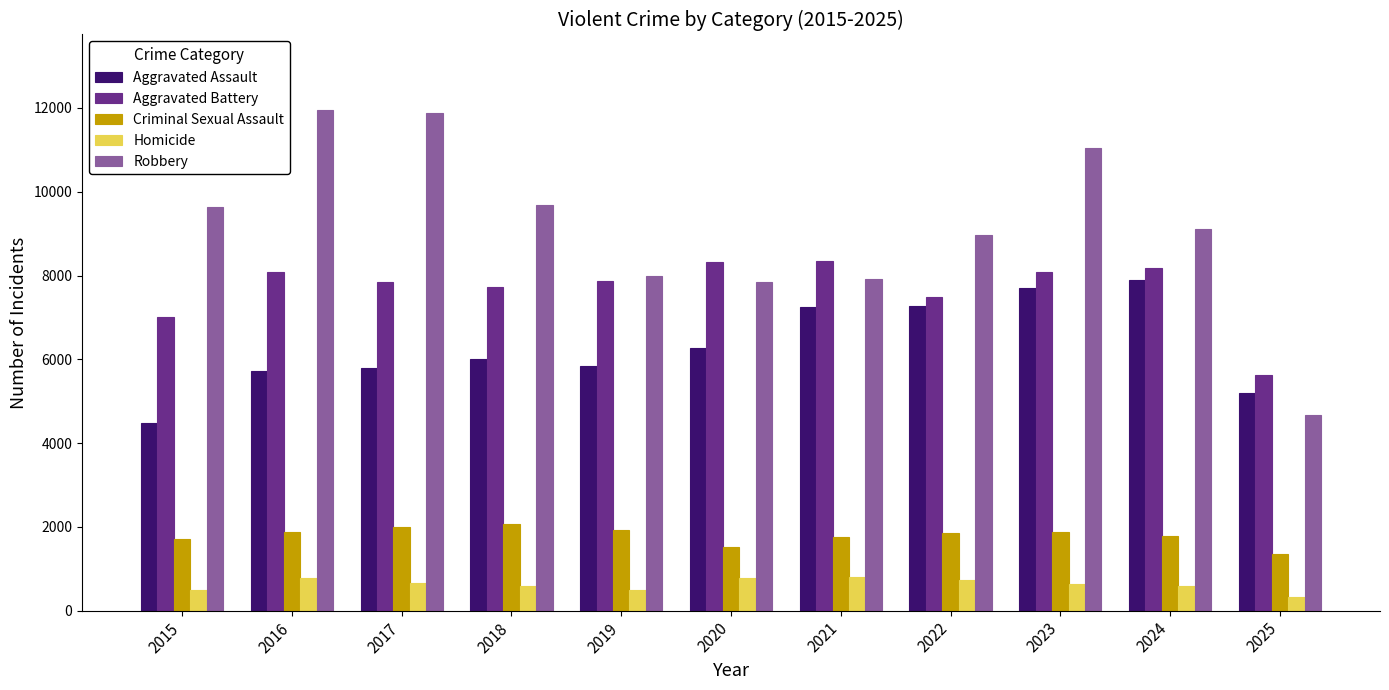

What is the smallest value displayed?

336